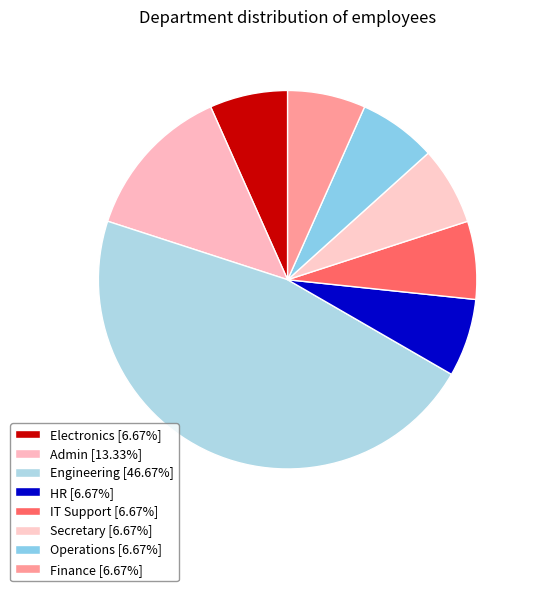

Does Secretary represent more than half of the total?

No